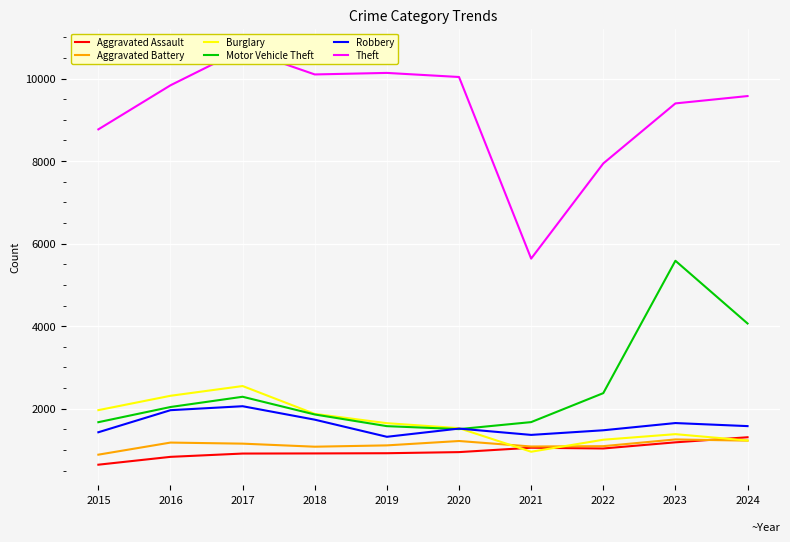

In Theft, how many points are lower than both neighbors (excluding endpoints)?

2